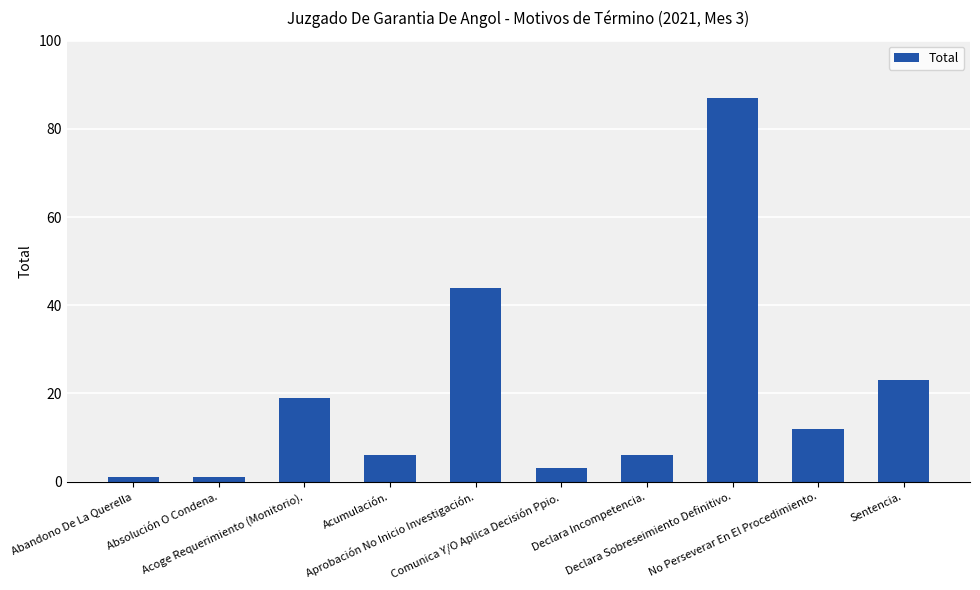

What is the sum of all values?

202